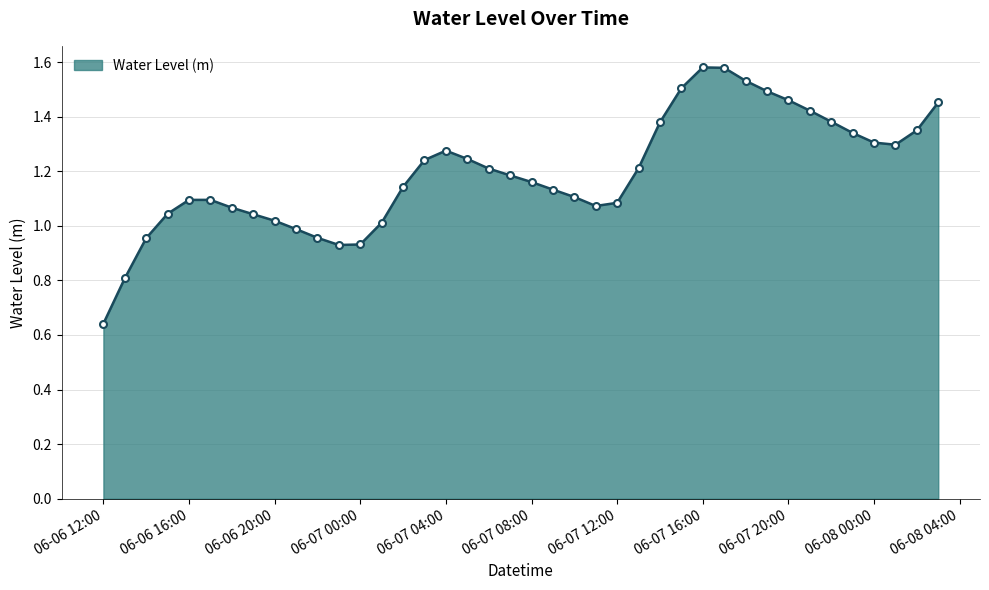

True or false: there are more than 0 points higher than both neighbors.

True